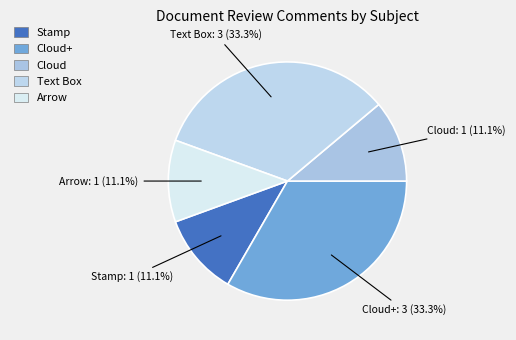

What is the smallest slice in the pie chart?

Stamp